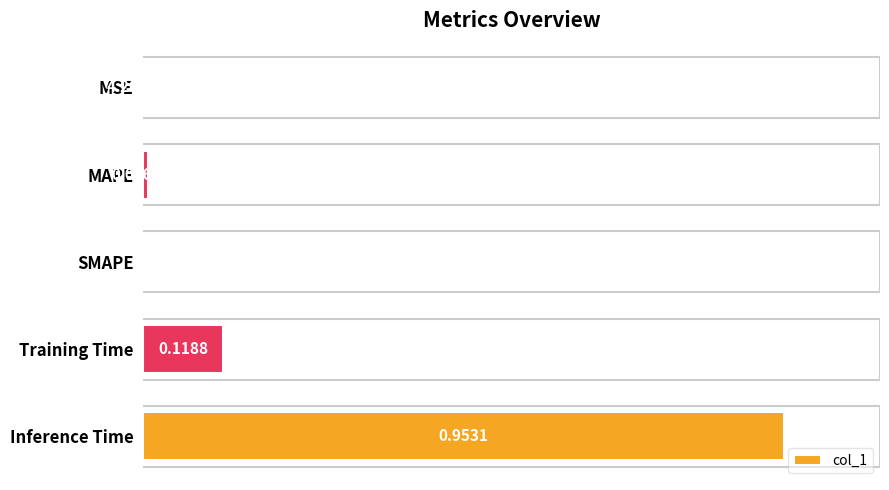

How many series are shown in this chart?

1